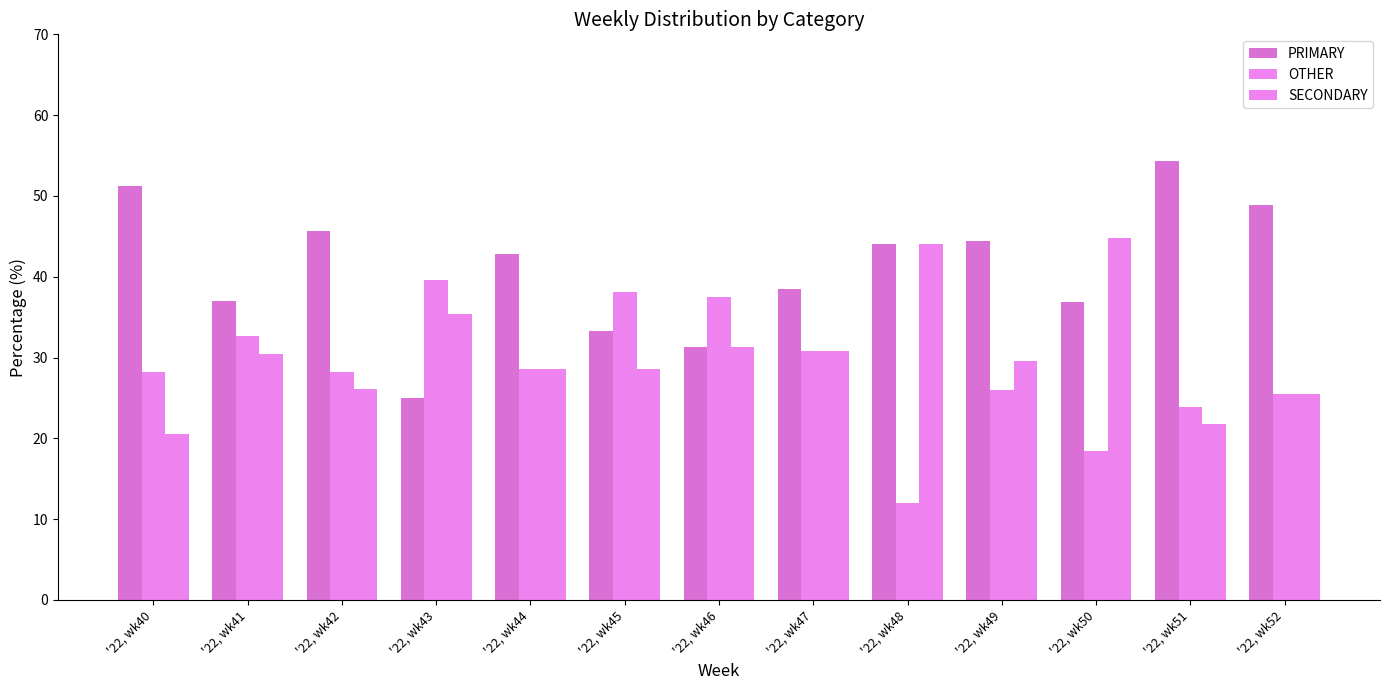

What is the lowest value of the SECONDARY series?

20.5